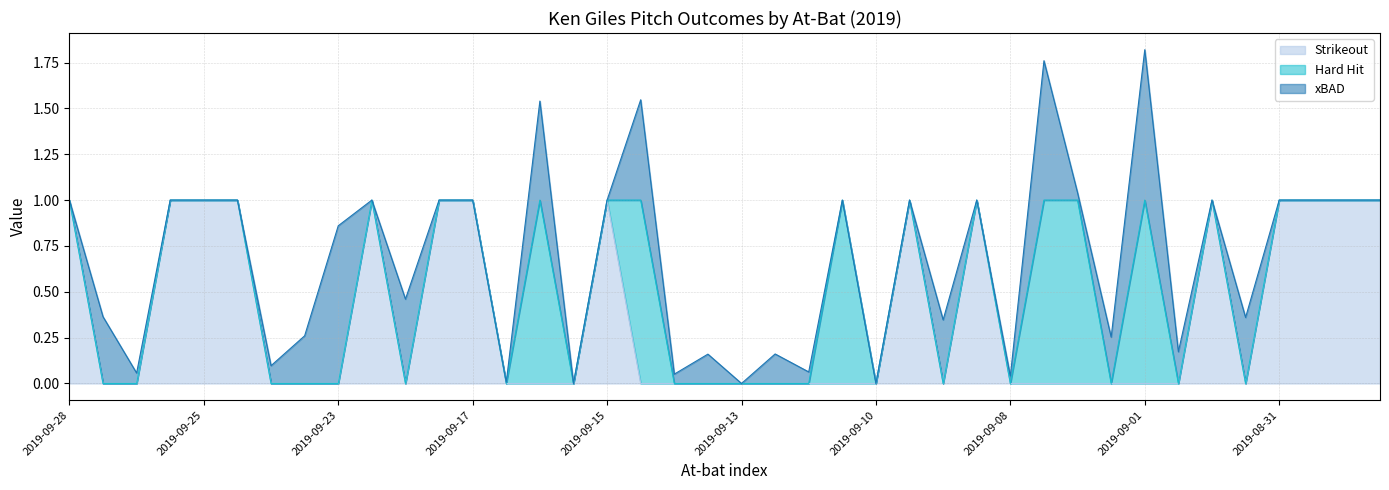

What is the total value across all series at 2019-09-28?

1.0